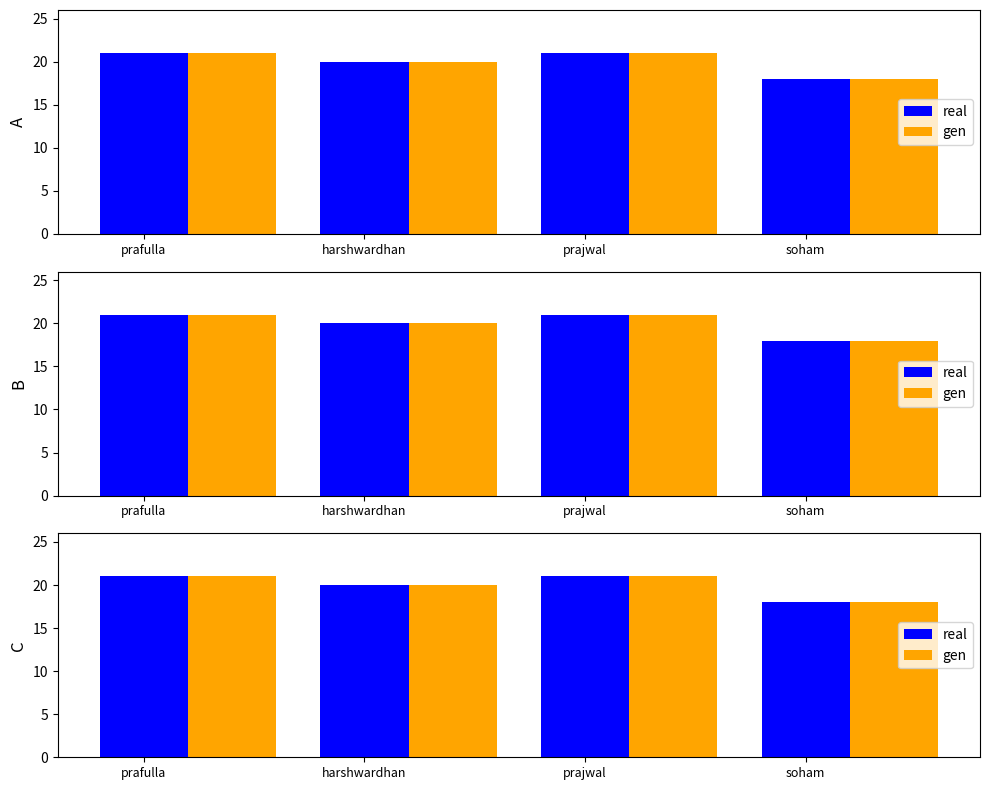

How many real values are between 20 and 21?

3